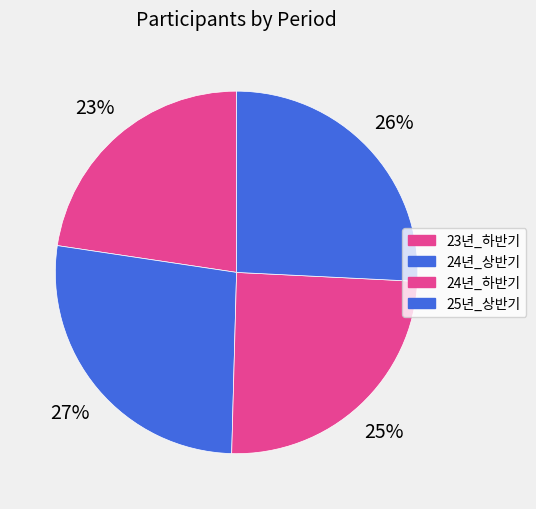

To the nearest percent, what is the difference between the largest and smallest slice percentages?

4%